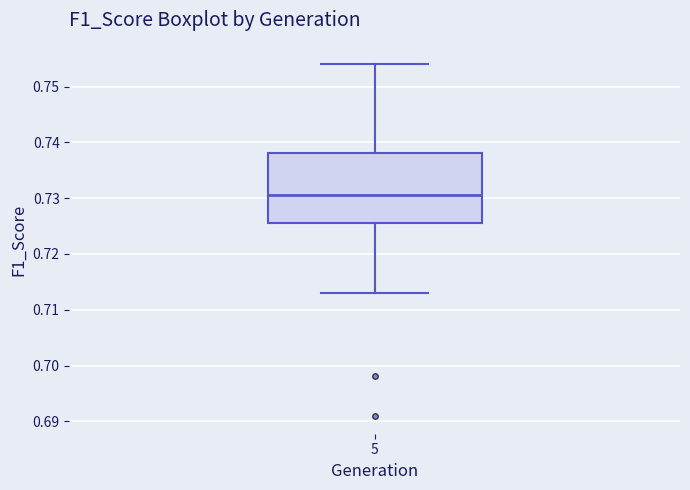

Transcribe this box plot: give where the median line is, the range the box spans, and where the two whiskers end, as read against the y-axis. The values are not printed on the chart, so give them approximately, as read against the axis.

median 0.731, box 0.726 to 0.738, whiskers 0.713 to 0.754